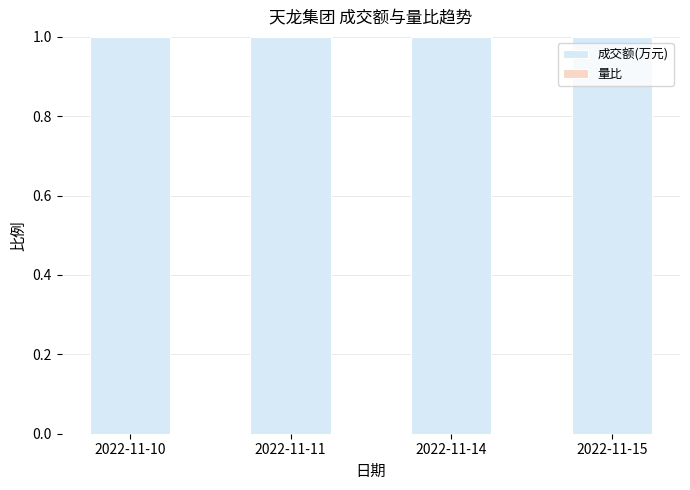

True or false: 成交额(万元) has a value of 1.0 at 2022-11-14.

True